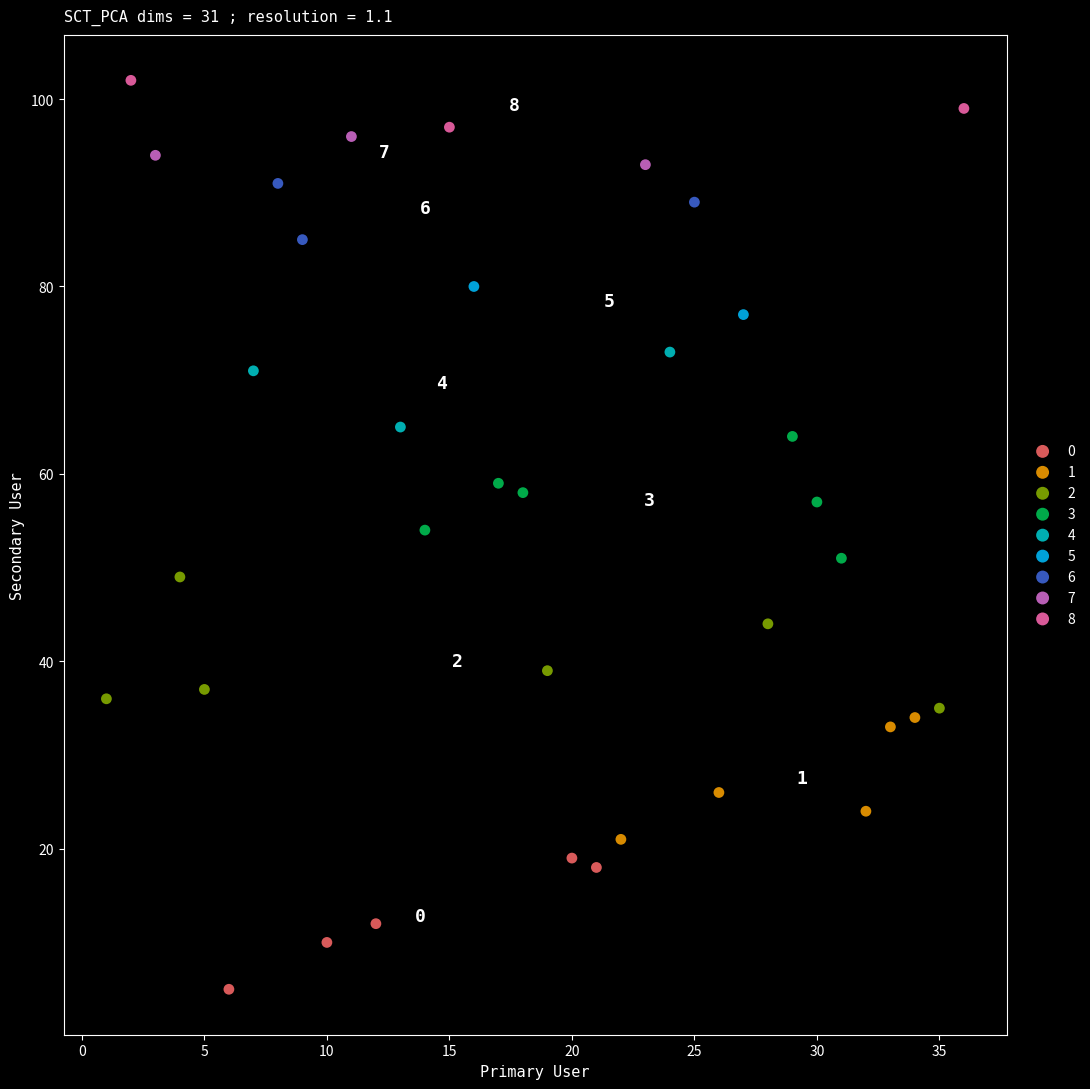

What are all the series names shown in the legend?

0, 1, 2, 3, 4, 5, 6, 7, 8